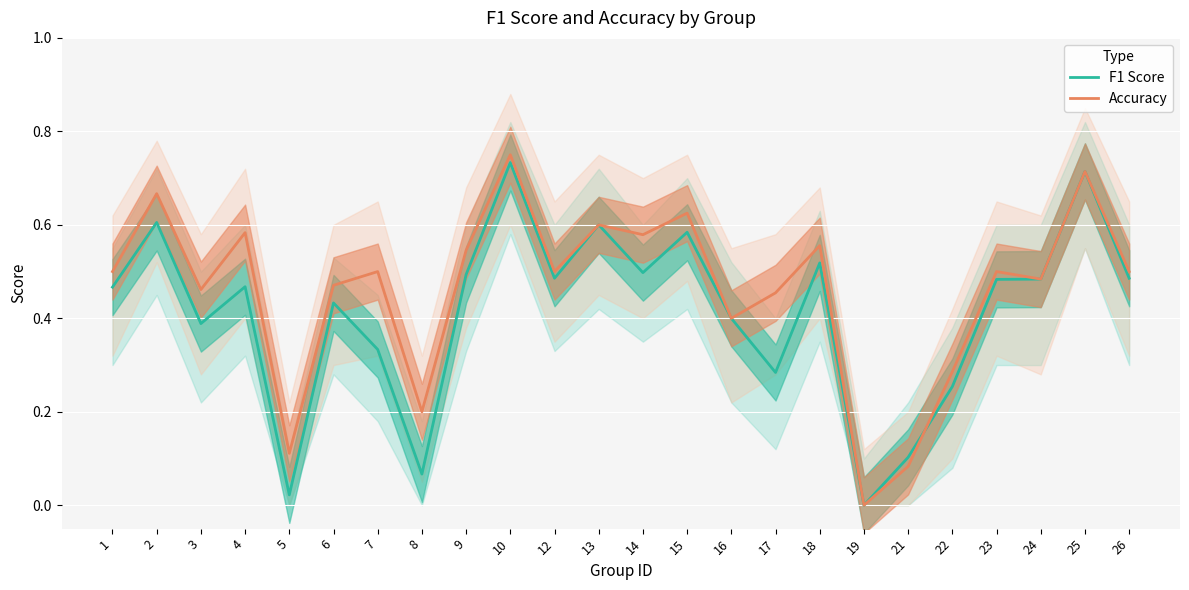

Rank the series at 3 from lowest to highest value.

F1 Score, Accuracy